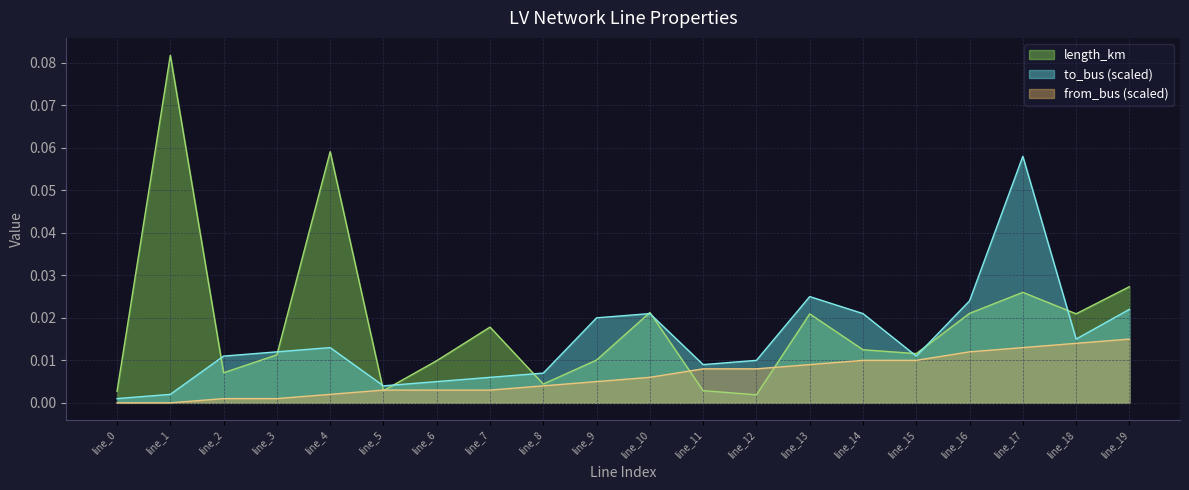

Where is the first local minimum for length_km?

line_2